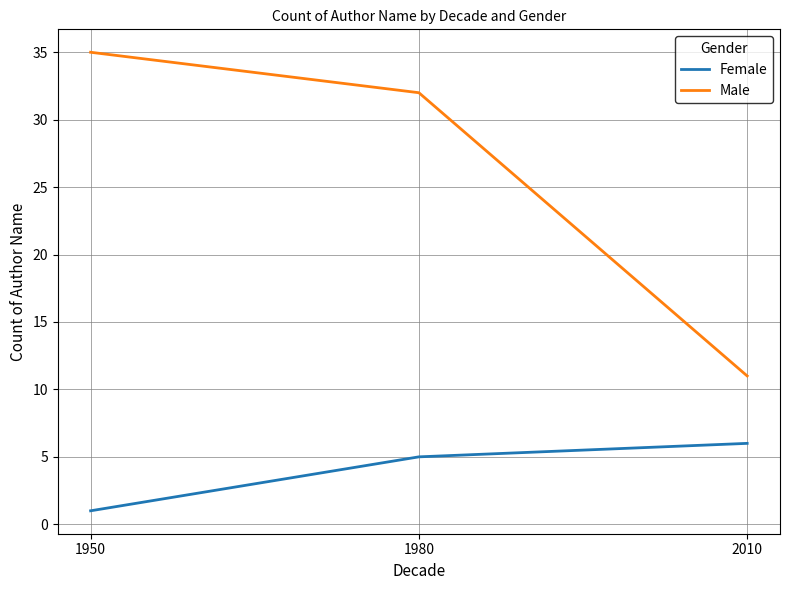

What is the spread (max minus min) of values at 1950?

34